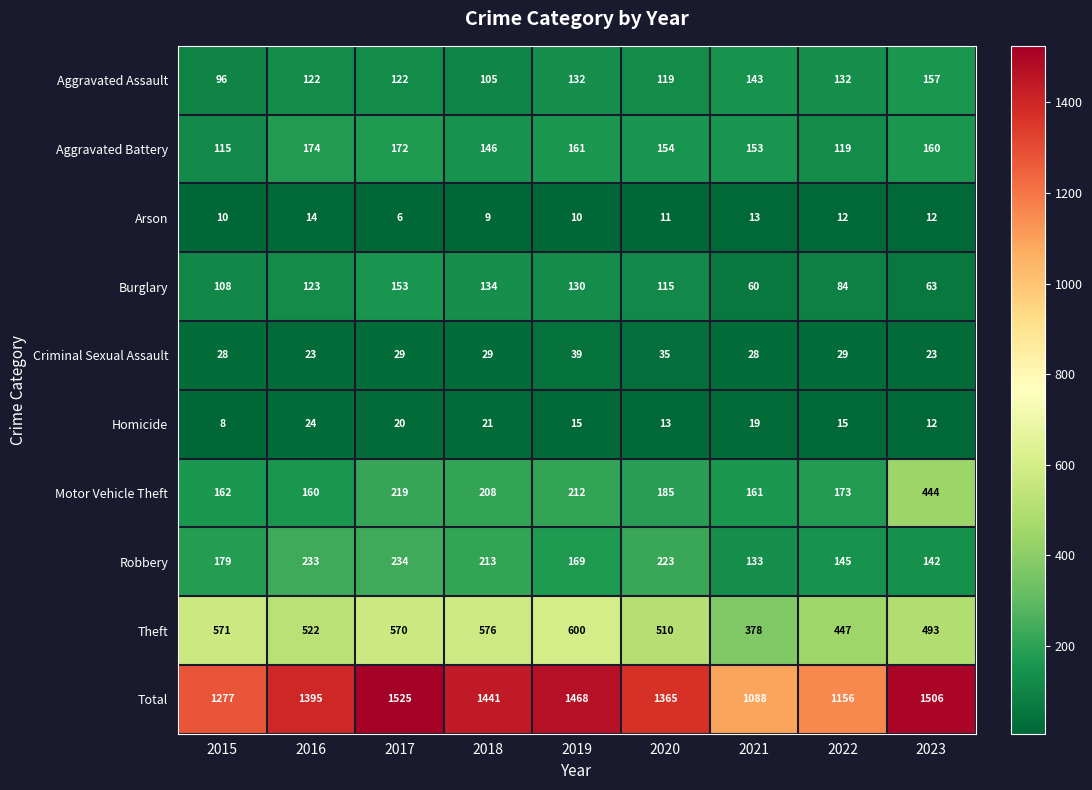

Which category has the highest value across all series?

2017